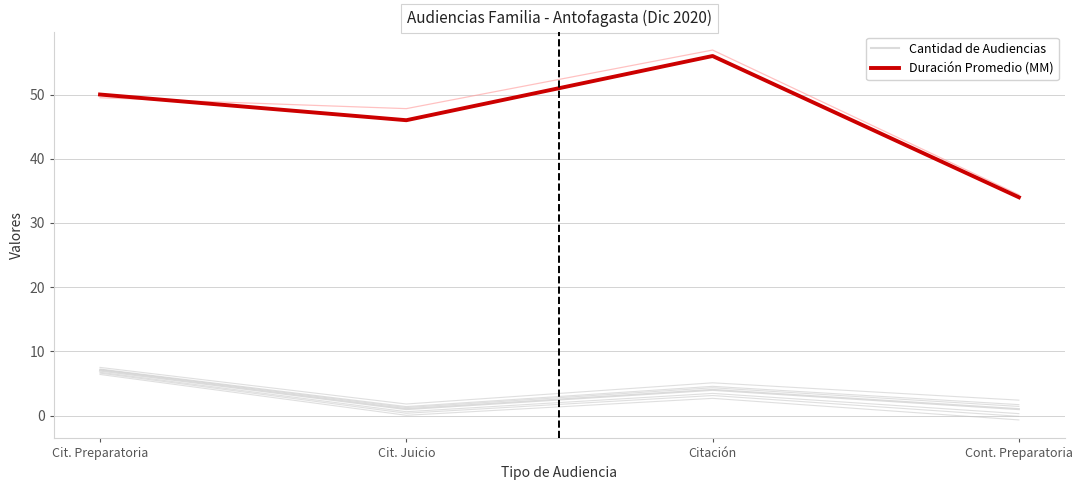

True or false: Cantidad de Audiencias and Duración Promedio (MM) cross at least once.

False